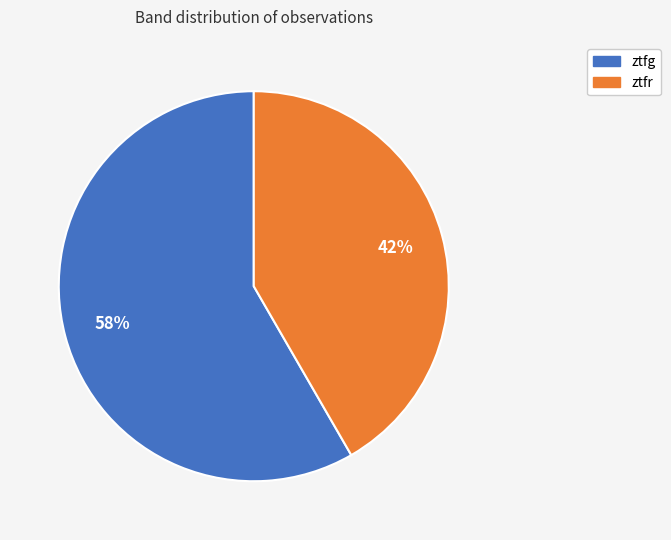

Which has a higher value, ztfr or ztfg?

ztfg